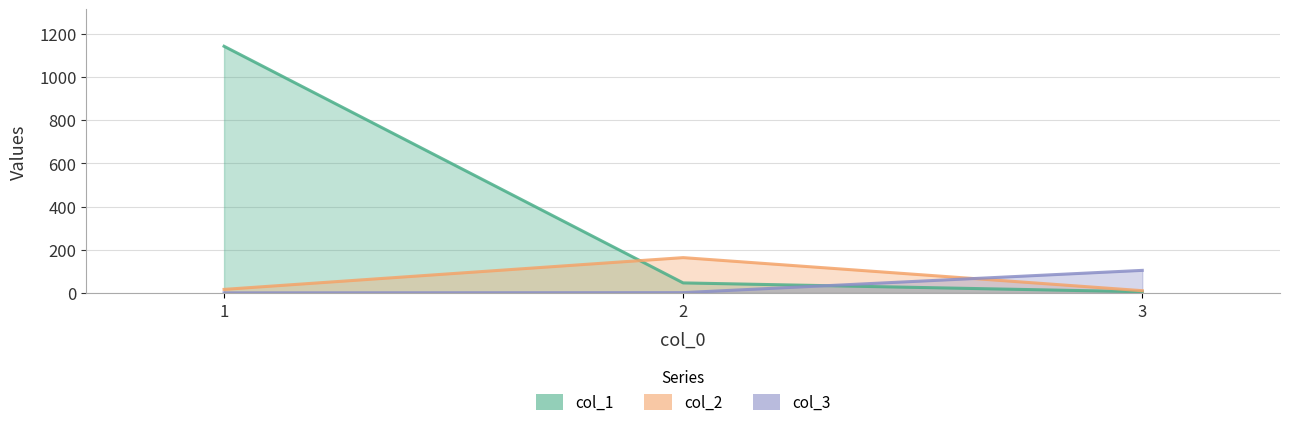

What is the minimum value shown in the chart?

1